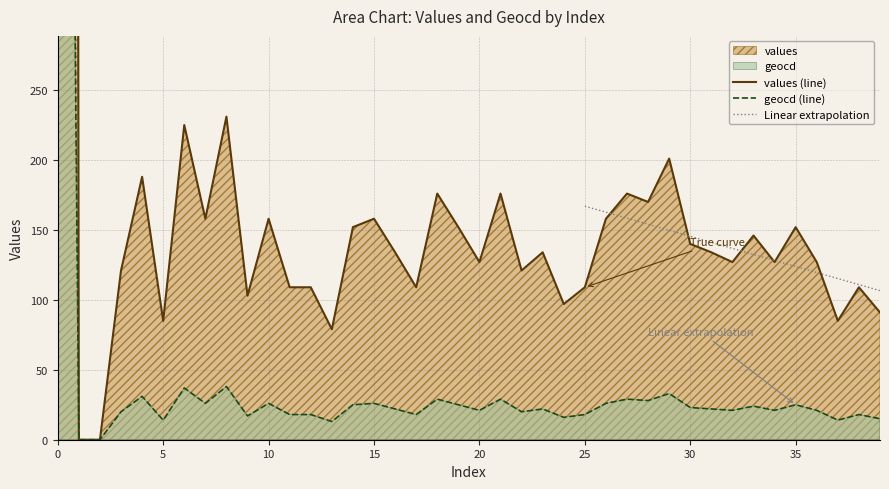

What is the difference between the maximum and minimum values in the values series?

10000